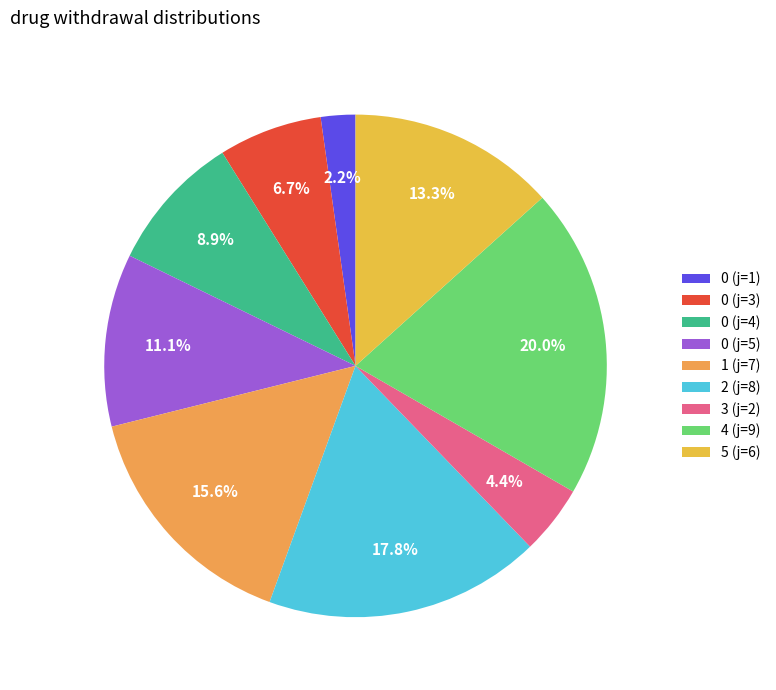

Rank the categories by value from lowest to highest.

0 (j=1), 3 (j=2), 0 (j=3), 0 (j=4), 0 (j=5), 5 (j=6), 1 (j=7), 2 (j=8), 4 (j=9)